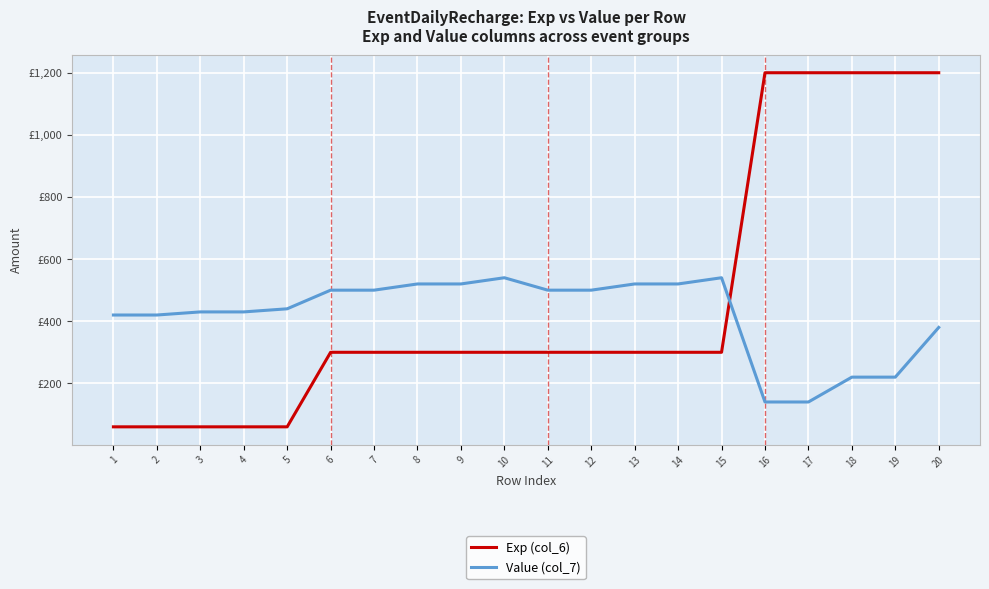

What are all the series names shown in the legend?

Exp (col_6), Value (col_7)